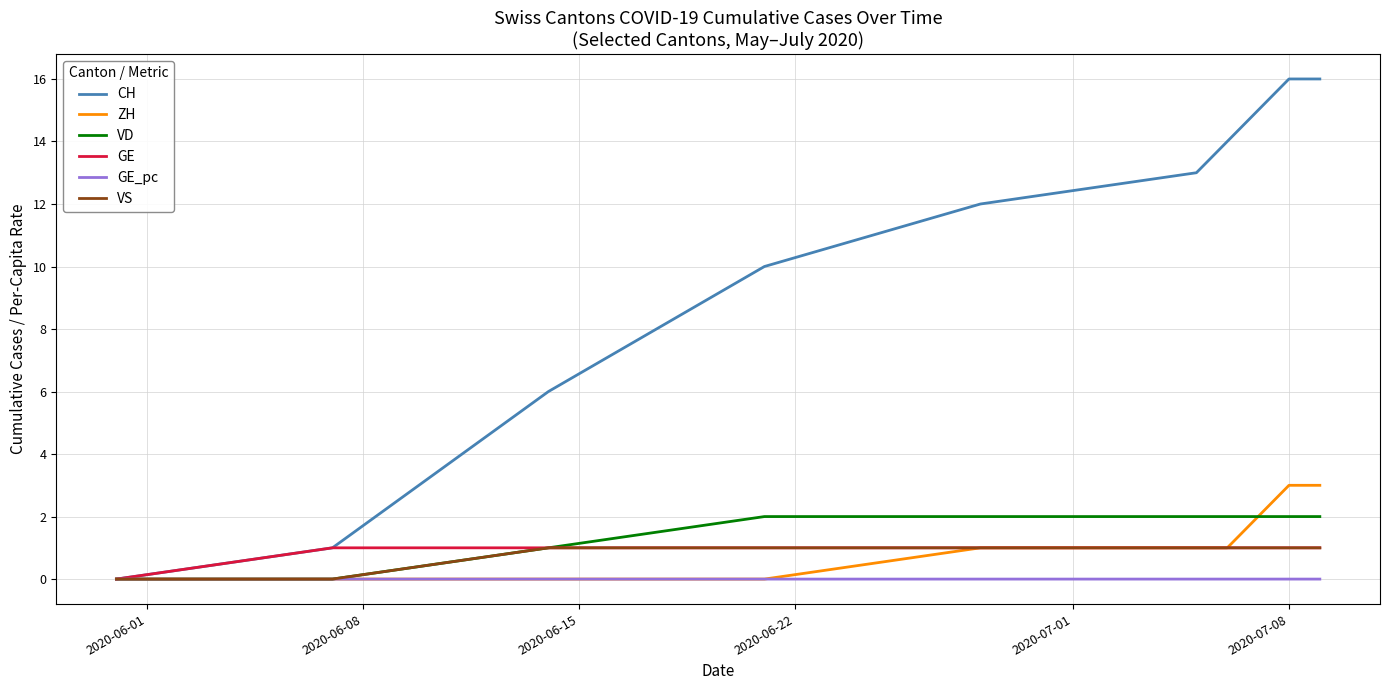

What is the difference between the second highest and minimum values in the ZH series?

3.0